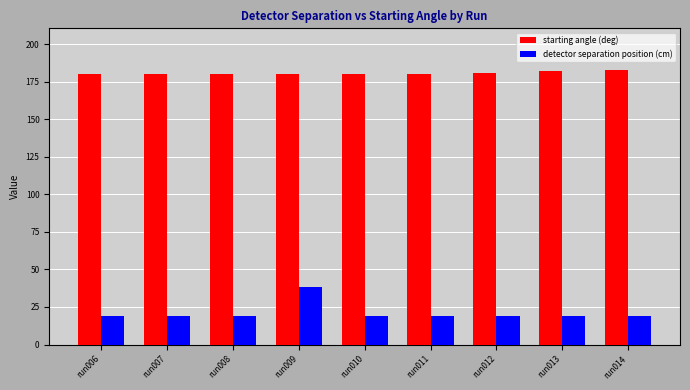

What is the minimum value shown in the chart?

19